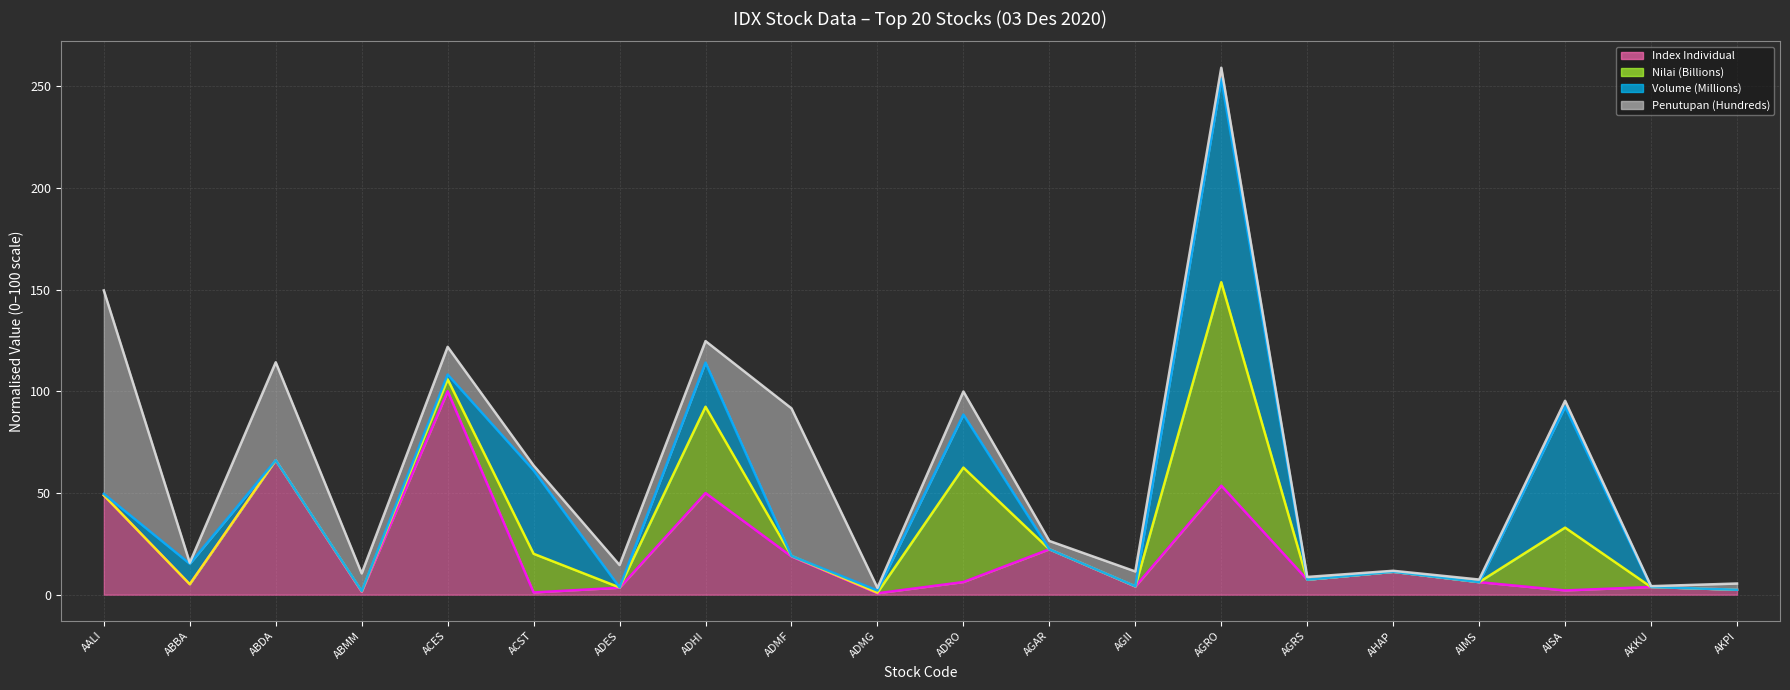

Where is the first local minimum for Index Individual (line)?

ABBA